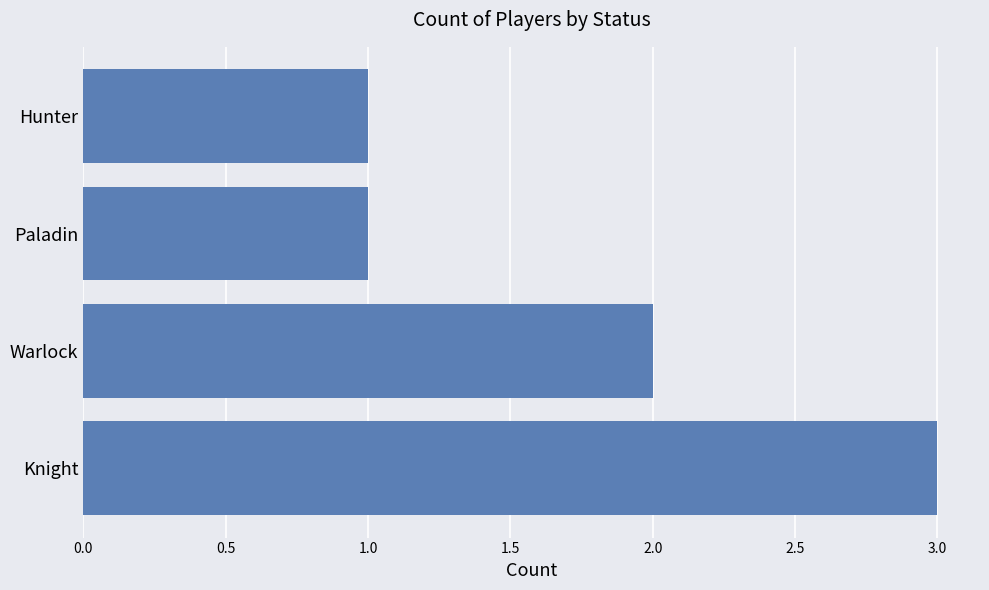

What is the sum of the values at Hunter and Knight?

4